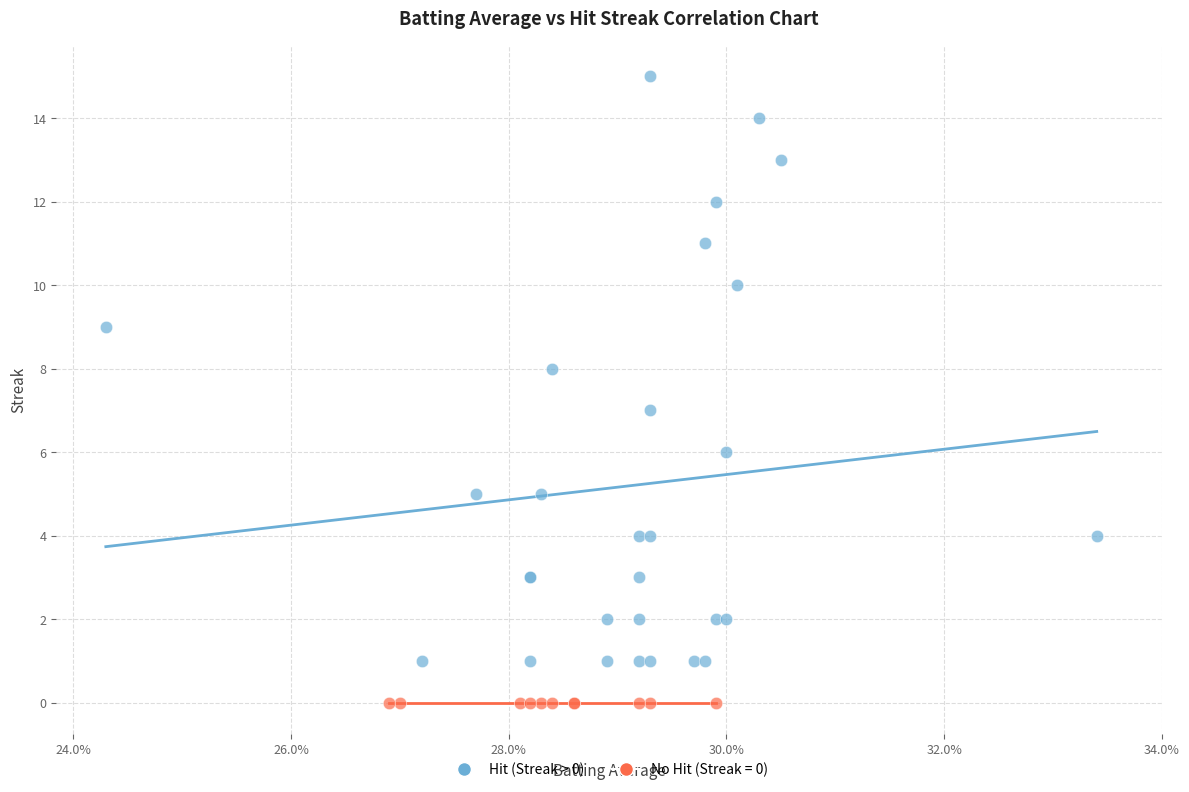

Which series reaches the minimum Y coordinate?

No Hit (Streak = 0)